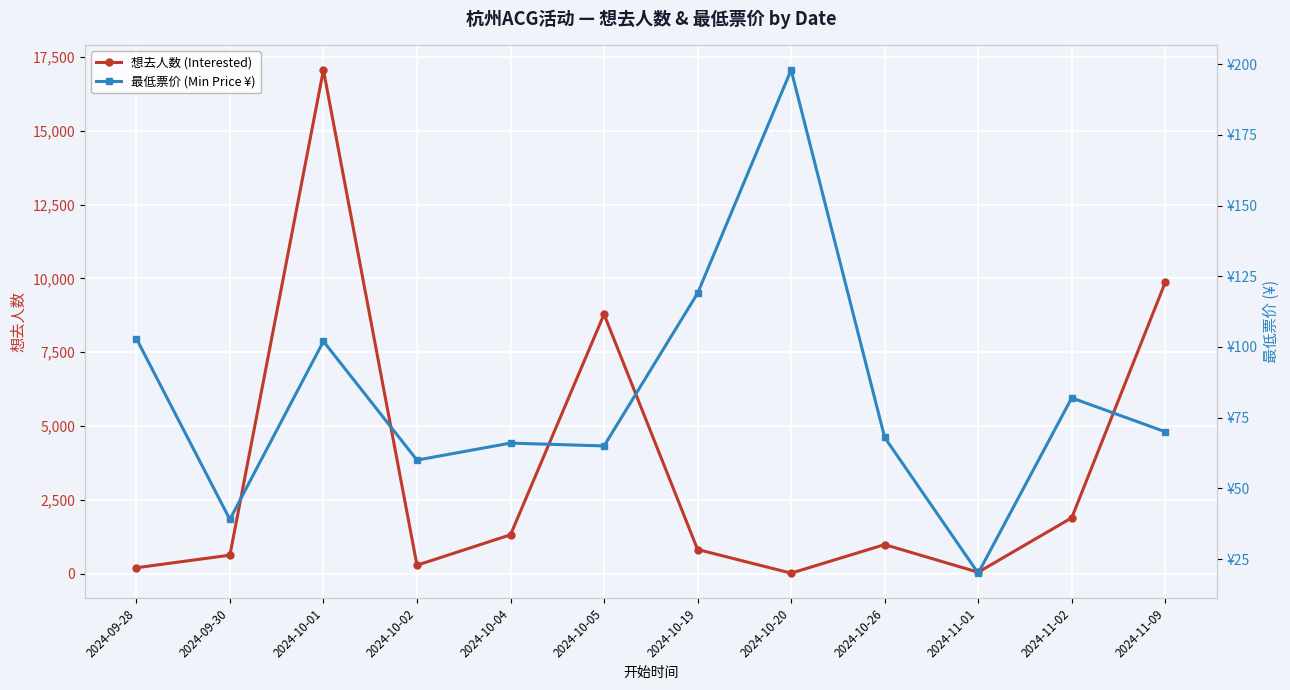

At how many categories does at least one series exceed 16755?

1